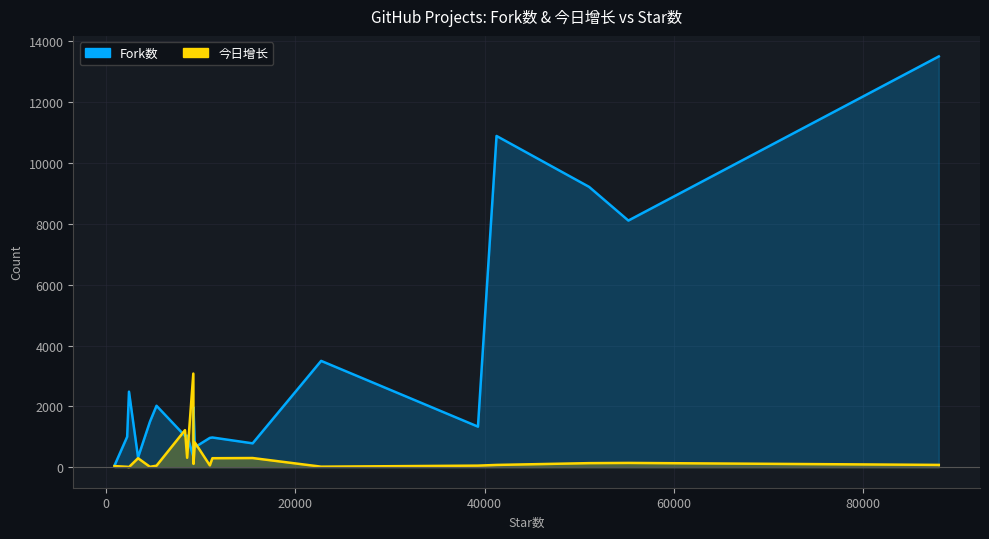

How many lines are shown in the chart?

2